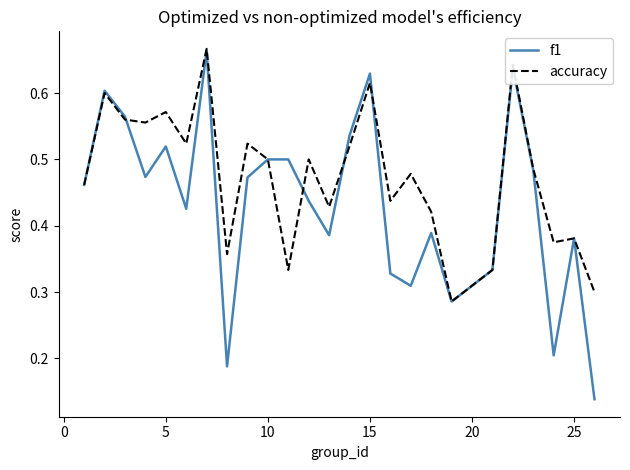

Which series has the widest spread of values?

f1